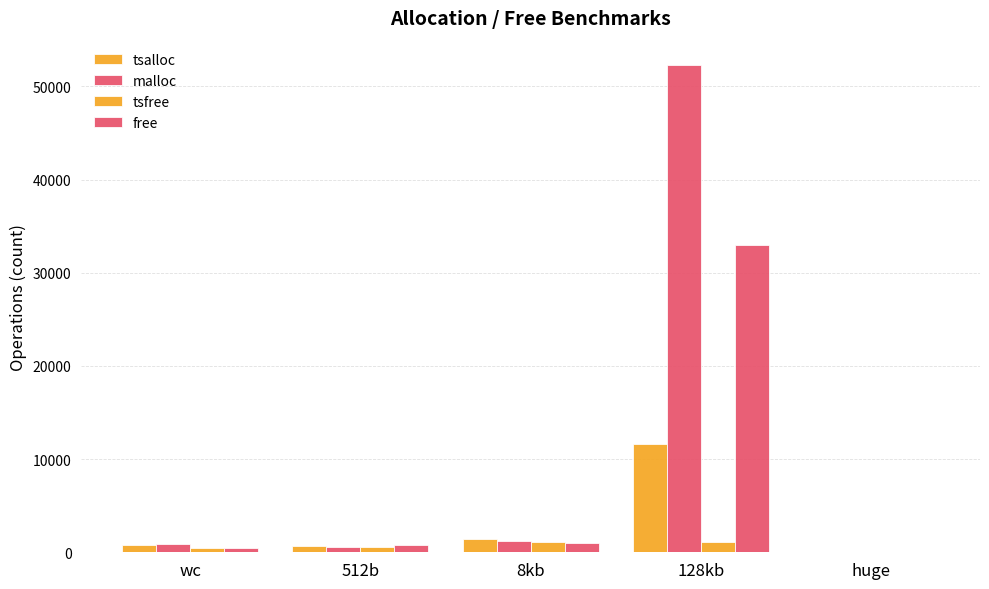

Reading left to right, transcribe all the data shown in this chart.

tsalloc: wc=779	512b=658	8kb=1388	128kb=11598	huge=0
malloc: wc=853	512b=604	8kb=1190	128kb=52298	huge=0
tsfree: wc=444	512b=555	8kb=1097	128kb=1131	huge=0
free: wc=493	512b=768	8kb=958	128kb=33014	huge=0